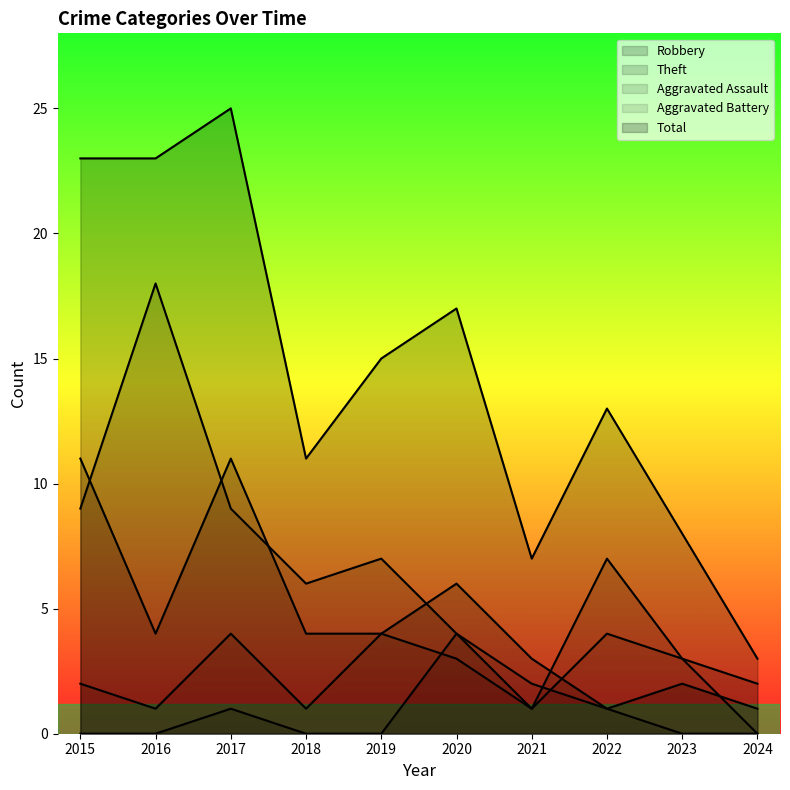

Which category has the lowest value across all series?

2015